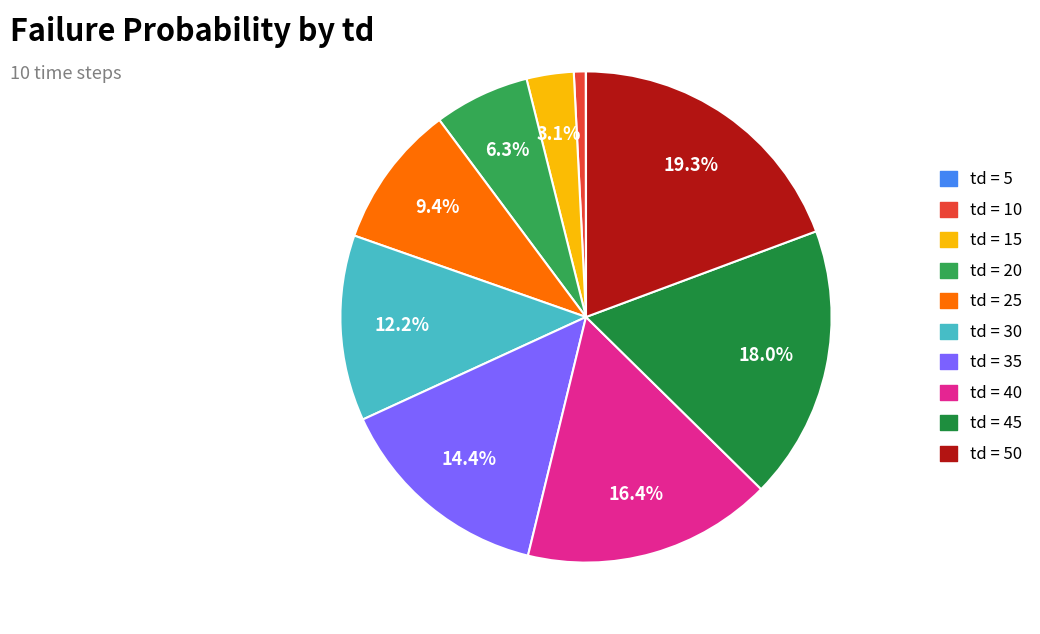

Does any single category account for the majority?

No